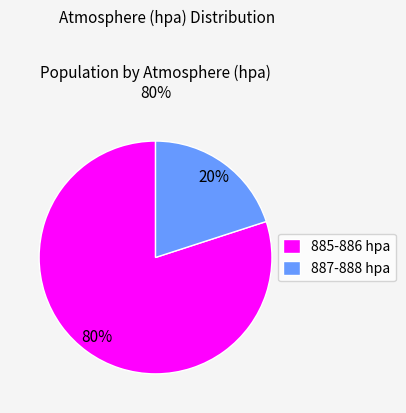

Which slice is the smallest?

887-888 hpa